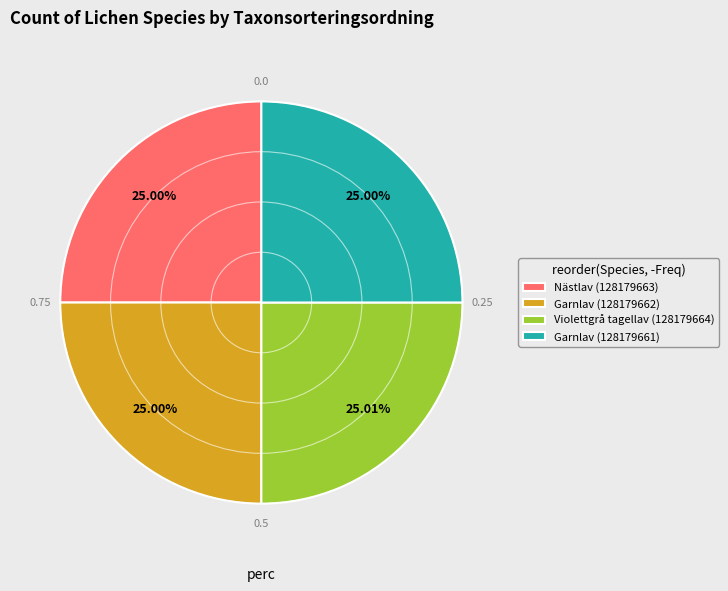

Approximately how many times larger is the value at Nästlav (128179663) compared to Garnlav (128179661)?

1.0